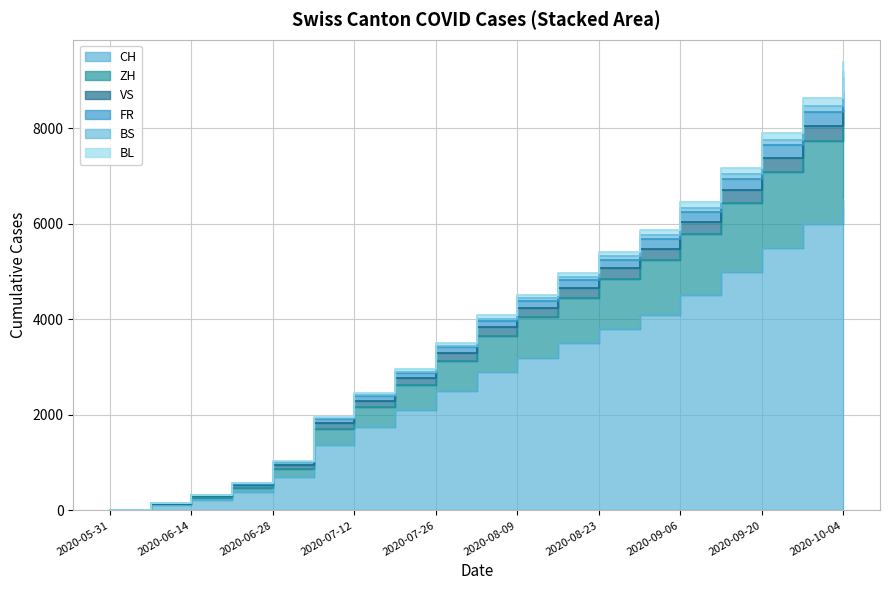

What is the highest value of the FR series?

9202